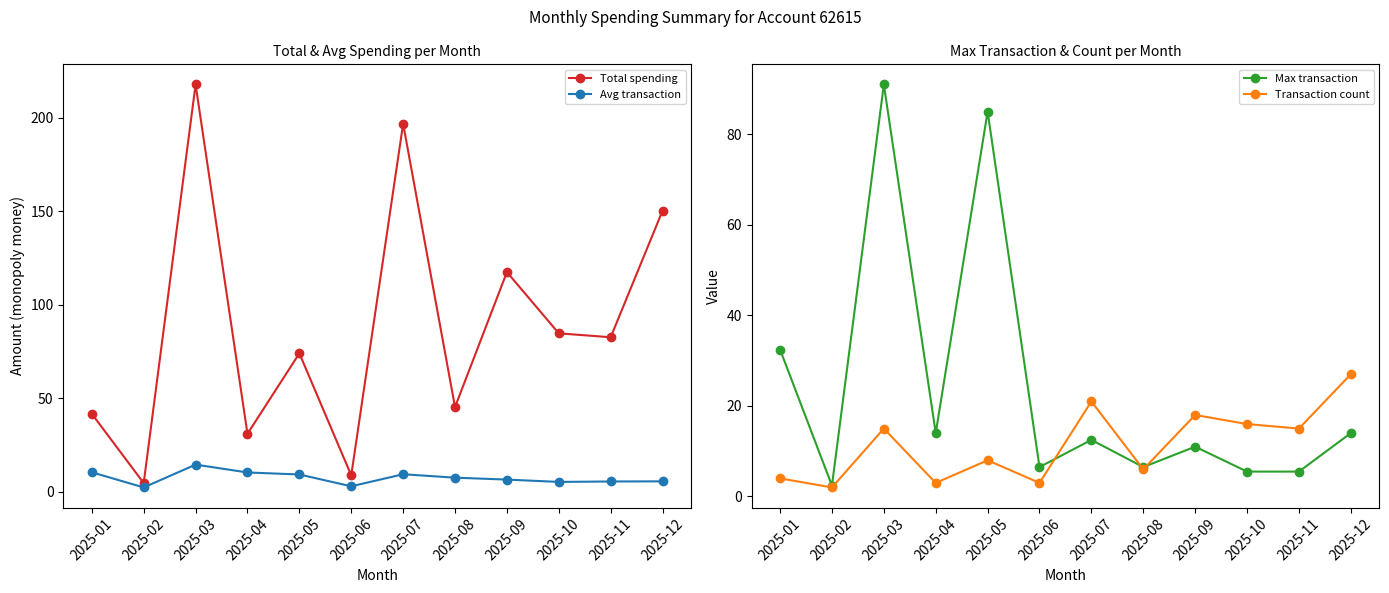

Which series has the largest range (max minus min)?

Total spending